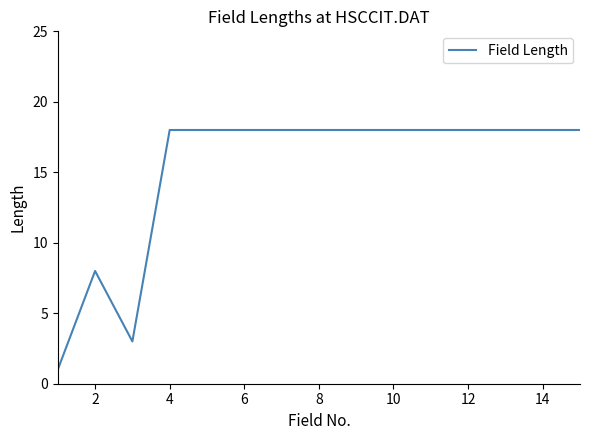

What is the sum of all values?

228